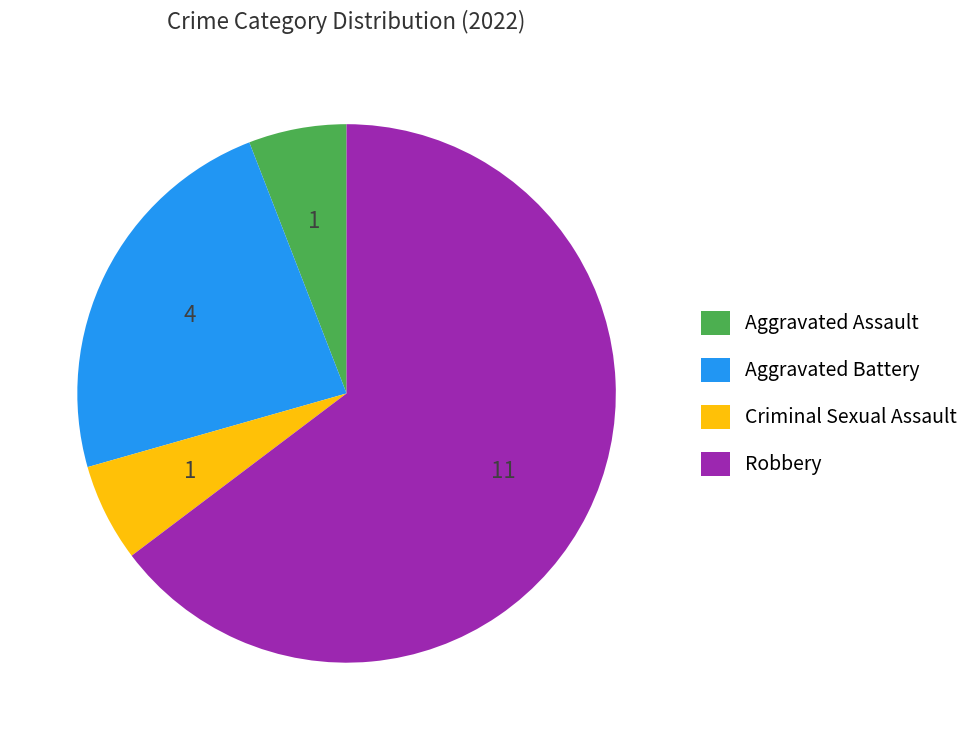

Between Robbery and Aggravated Assault, which is larger?

Robbery